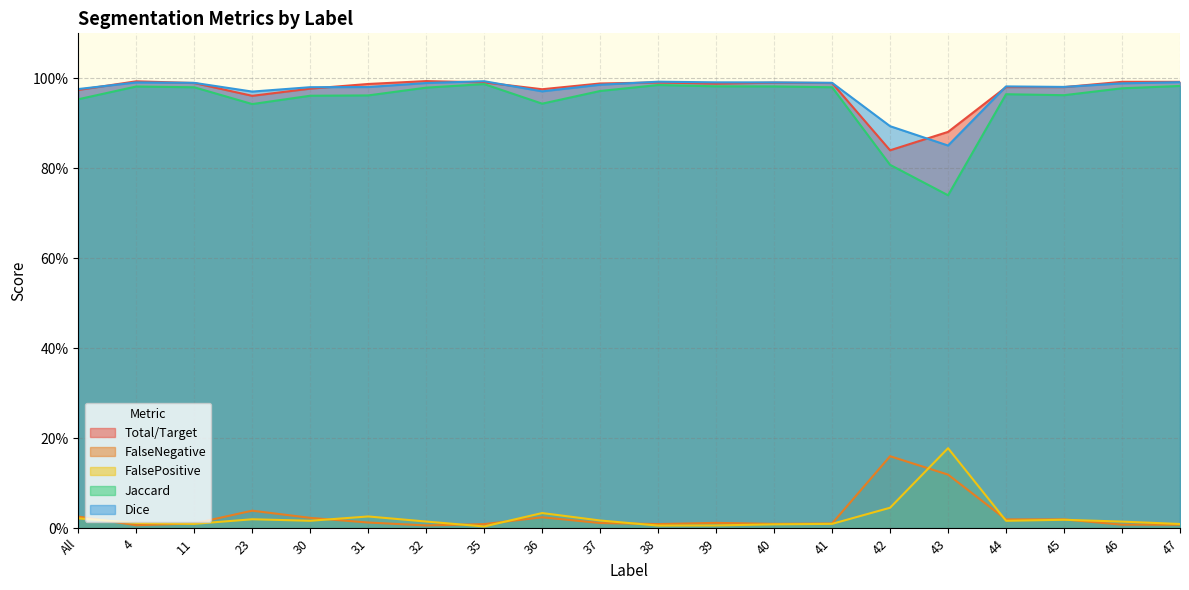

Is the value of Total/Target at 45 greater than the value of Dice at 41?

No